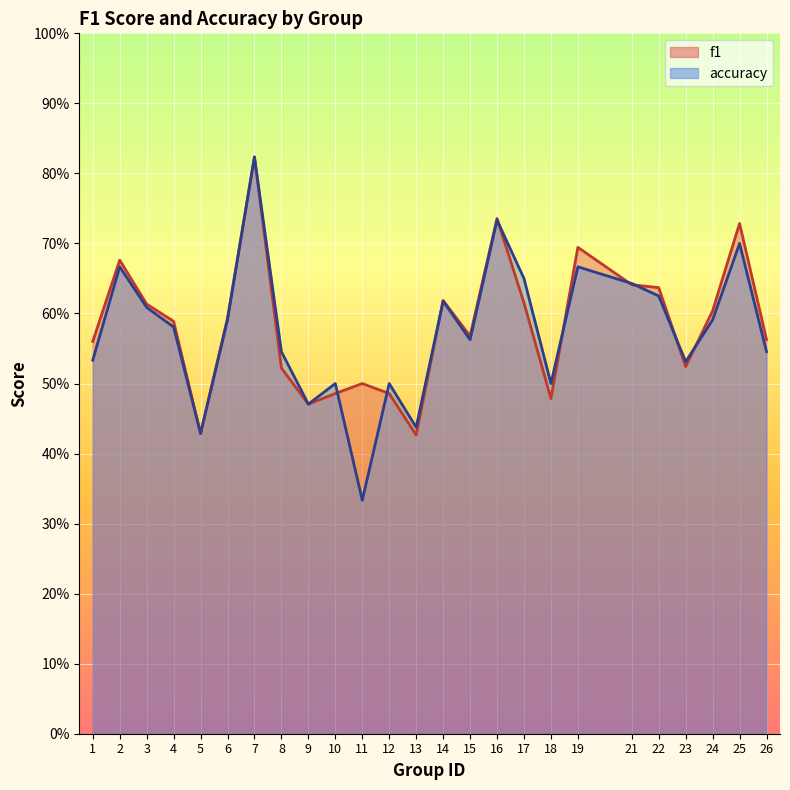

Which series has the largest total across all categories?

f1_line